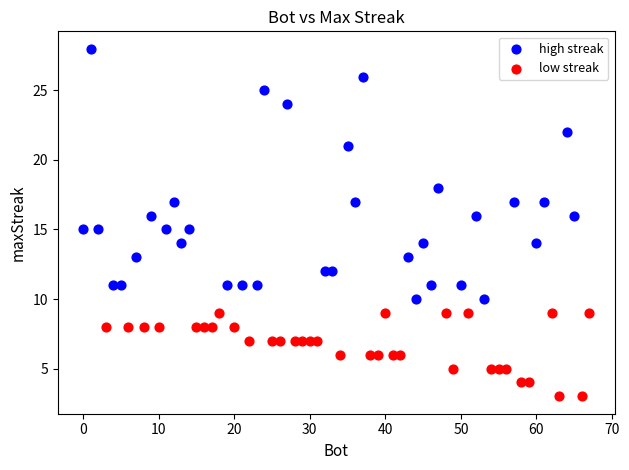

Which series reaches the minimum Y coordinate?

low streak